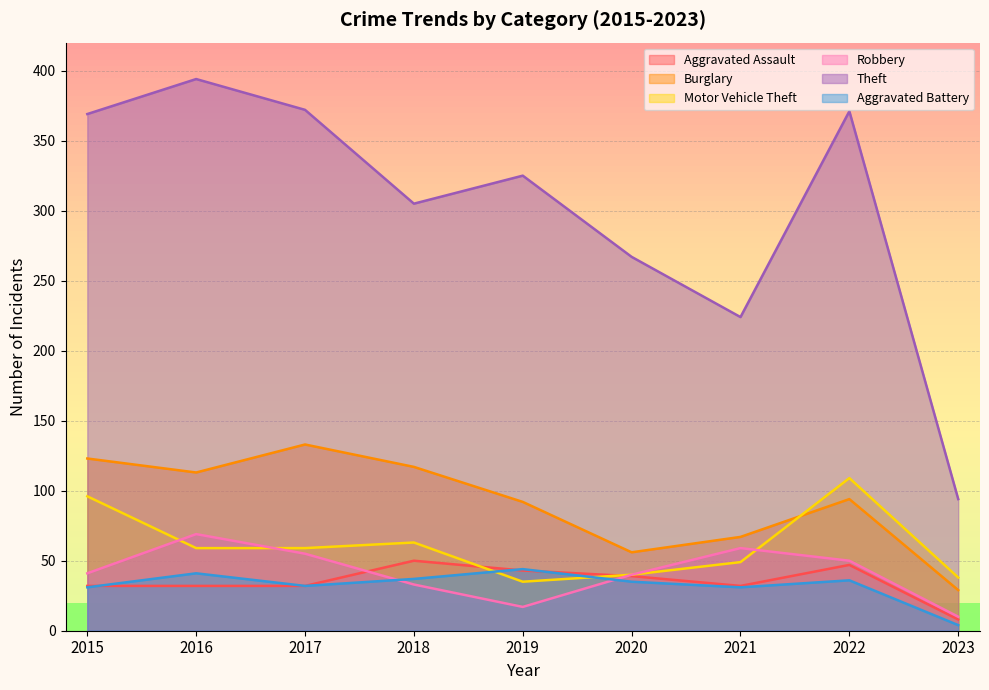

Which series has the largest range (max minus min)?

Theft